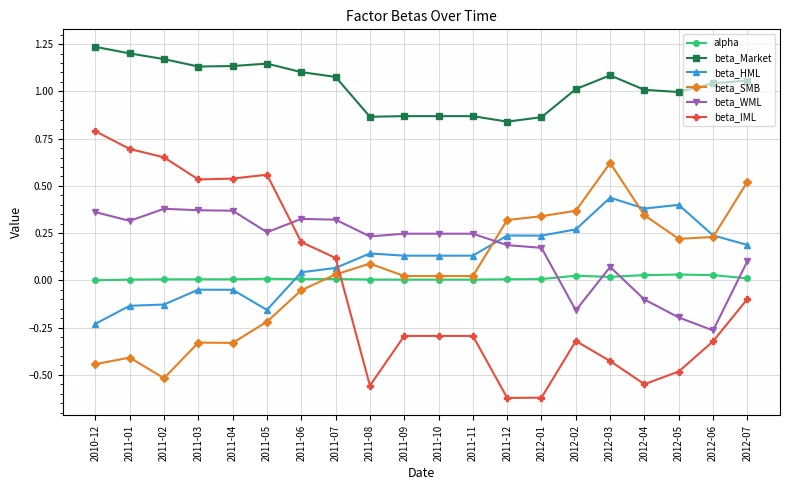

Does the chart display data point markers on the line(s)?

Yes